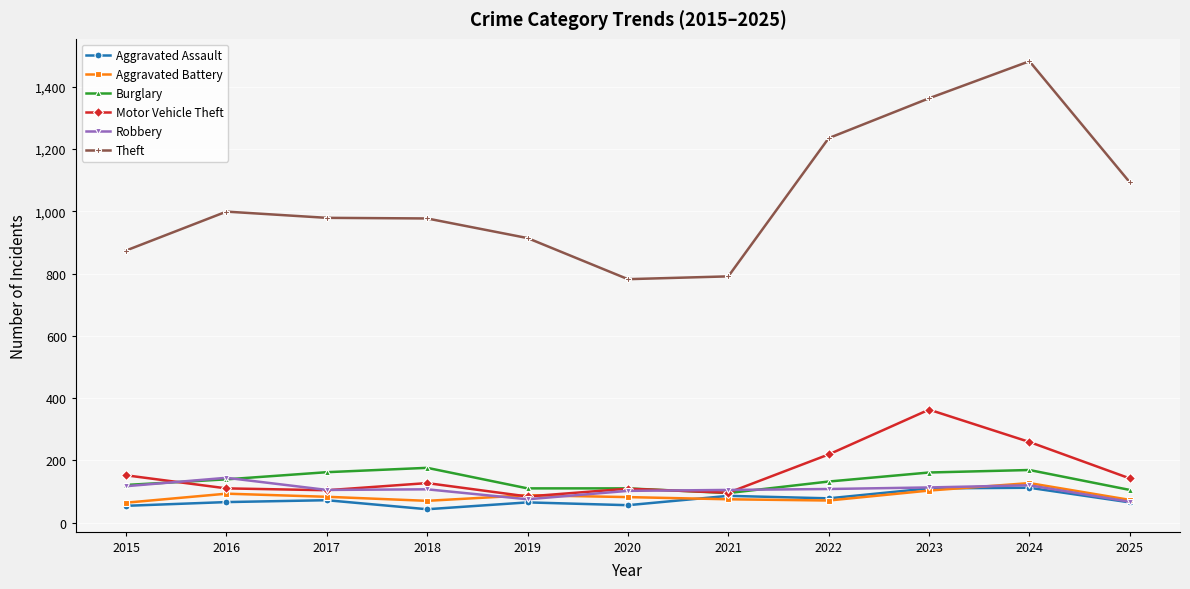

True or false: Burglary has more than 0 points higher than both neighbors.

True